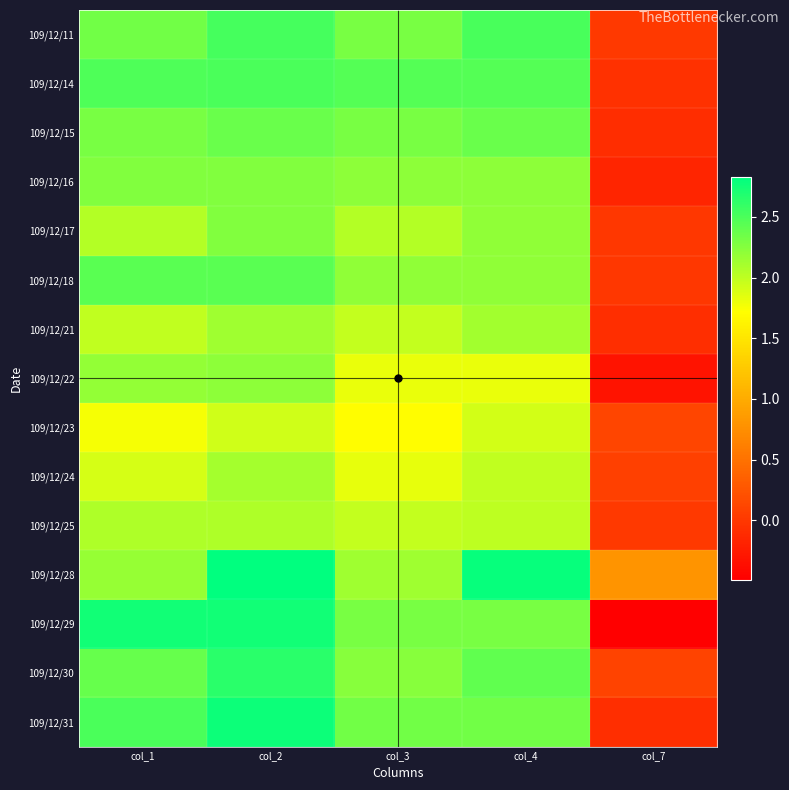

Reading left to right, transcribe all the data shown in this chart.

109/12/11: col_1=2.3	col_2=2.5	col_3=2.3	col_4=2.5	col_7=0.0
109/12/14: col_1=2.5	col_2=2.5	col_3=2.5	col_4=2.5	col_7=-0.1
109/12/15: col_1=2.3	col_2=2.4	col_3=2.3	col_4=2.4	col_7=-0.1
109/12/16: col_1=2.3	col_2=2.3	col_3=2.2	col_4=2.2	col_7=-0.2
109/12/17: col_1=2.0	col_2=2.3	col_3=2.0	col_4=2.2	col_7=-0.0
109/12/18: col_1=2.4	col_2=2.4	col_3=2.2	col_4=2.2	col_7=0.0
109/12/21: col_1=2.0	col_2=2.1	col_3=2.0	col_4=2.1	col_7=-0.1
109/12/22: col_1=2.2	col_2=2.2	col_3=1.8	col_4=1.8	col_7=-0.3
109/12/23: col_1=1.8	col_2=1.9	col_3=1.7	col_4=1.9	col_7=0.1
109/12/24: col_1=1.9	col_2=2.1	col_3=1.8	col_4=2.0	col_7=0.1
109/12/25: col_1=2.1	col_2=2.1	col_3=2.0	col_4=2.0	col_7=0.0
109/12/28: col_1=2.2	col_2=2.8	col_3=2.1	col_4=2.8	col_7=0.8
109/12/29: col_1=2.7	col_2=2.7	col_3=2.3	col_4=2.3	col_7=-0.5
109/12/30: col_1=2.4	col_2=2.6	col_3=2.2	col_4=2.4	col_7=0.1
109/12/31: col_1=2.5	col_2=2.8	col_3=2.3	col_4=2.3	col_7=-0.1